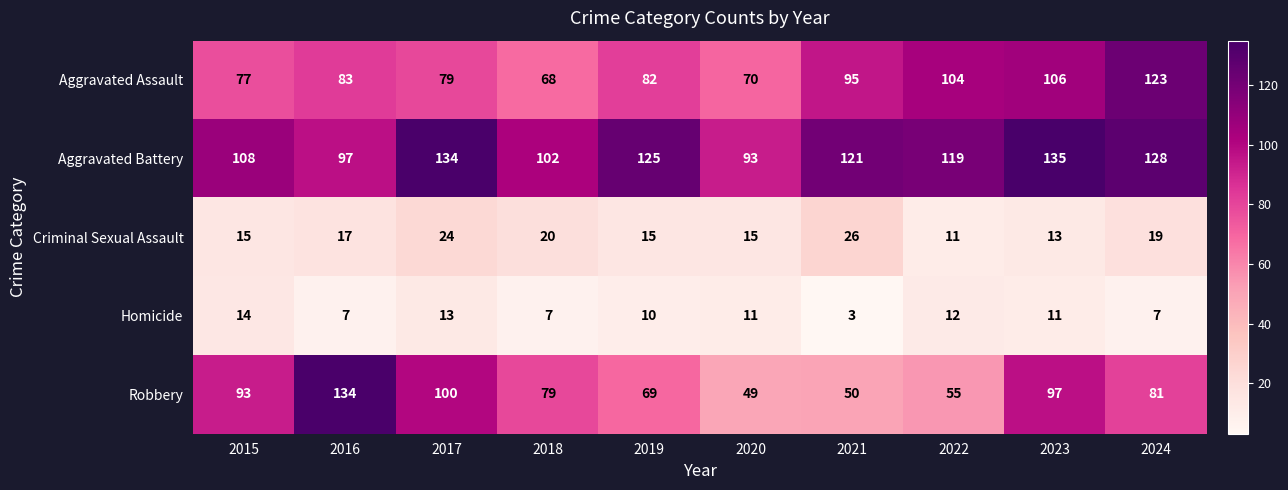

At which category is the sum across all series the highest?

2023